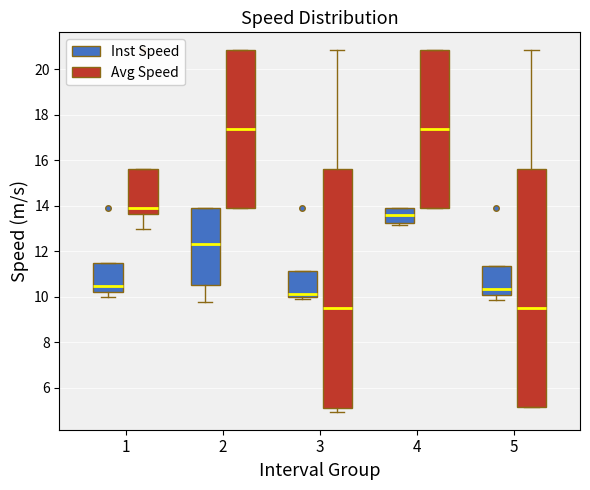

Where is the upper edge of the box for 5 (Inst Speed) on the y-axis? The values are not printed on the chart, so give them approximately, as read against the axis.

11.4